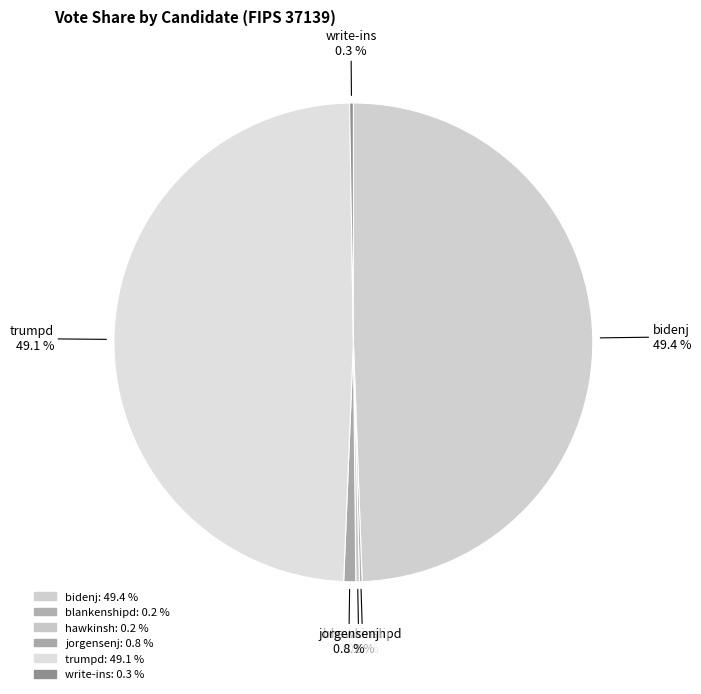

To the nearest percent, what is the difference between the largest and smallest slice percentages?

49%